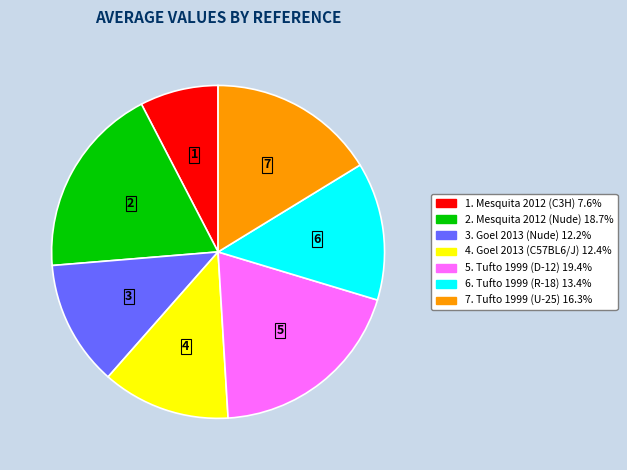

Is there any slice that represents more than half of the pie?

No